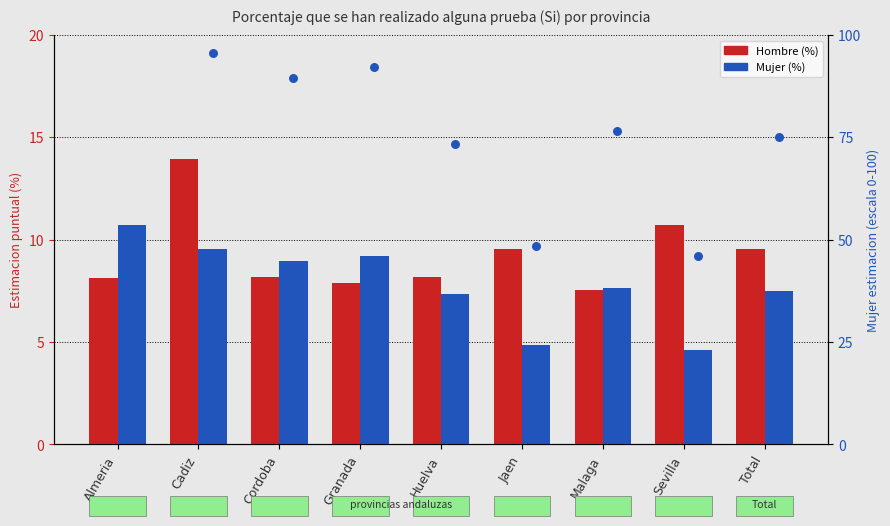

Is the value of Mujer (%) (rank) at Cadiz greater than the value of Hombre (%) at Sevilla?

Yes